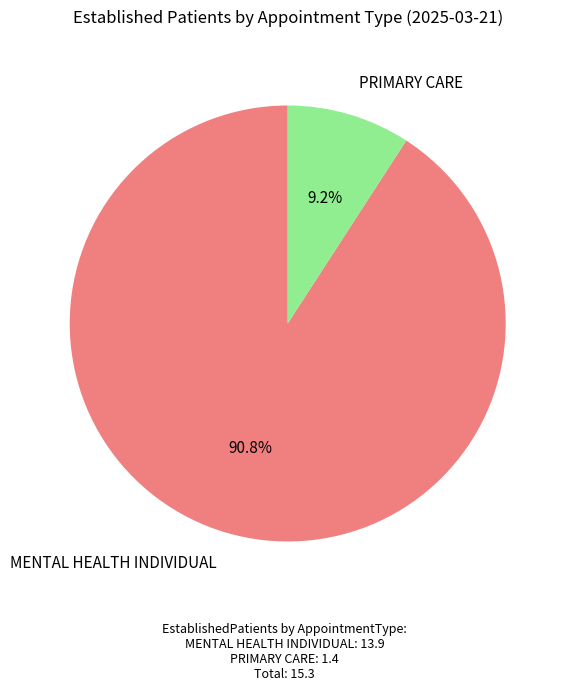

Is there a majority slice in this chart?

Yes